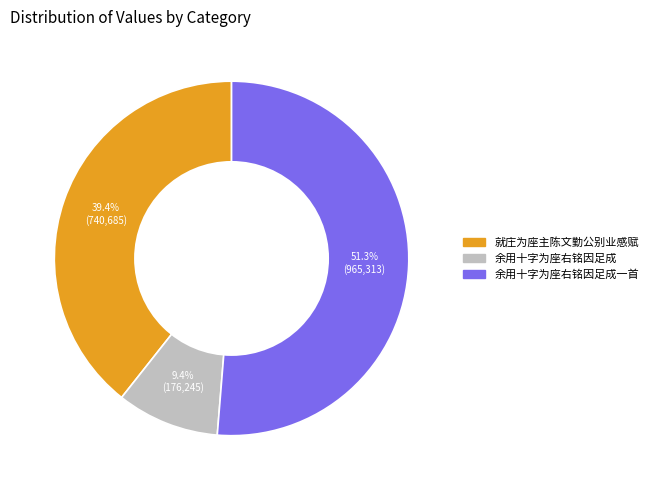

Is there a majority slice in this chart?

Yes